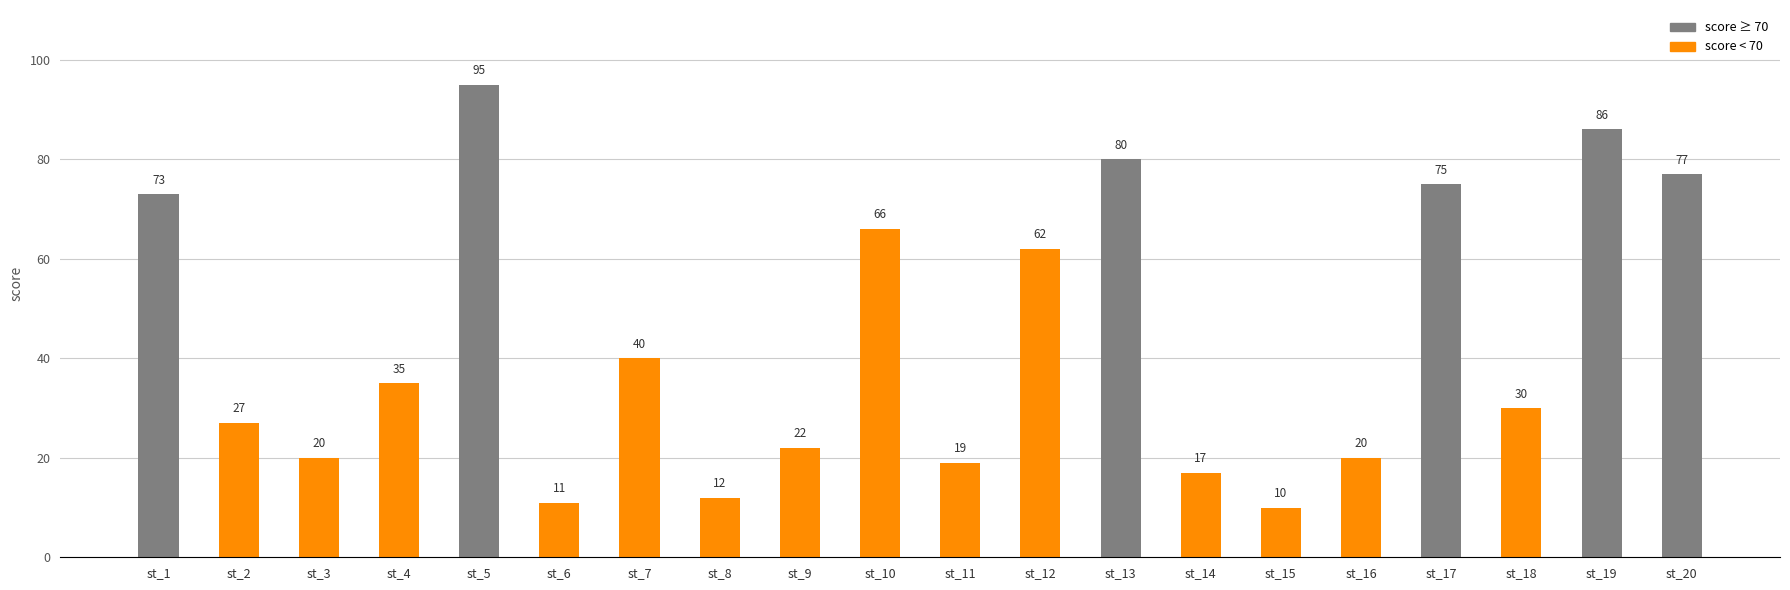

What is the change in value from st_11 to st_15?

-9